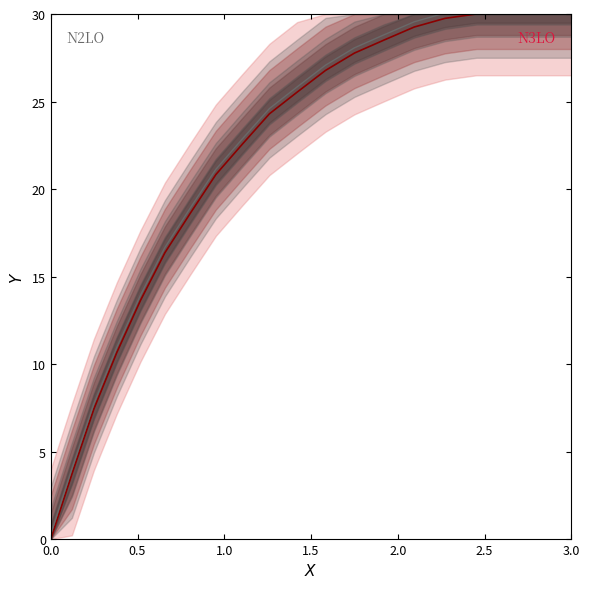

How many lines are shown in the chart?

2